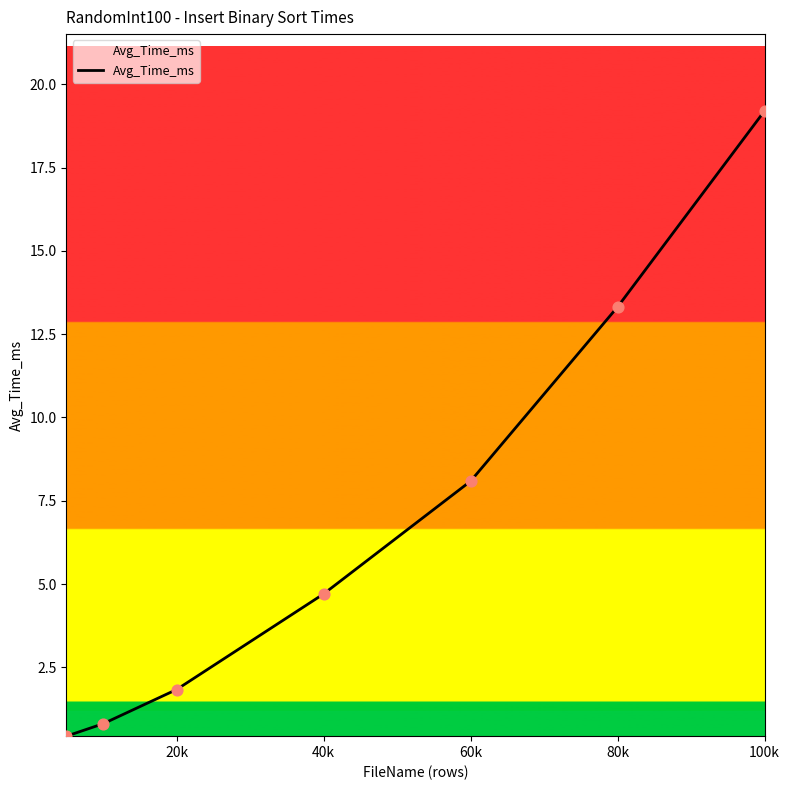

What is the greatest value displayed?

19.2